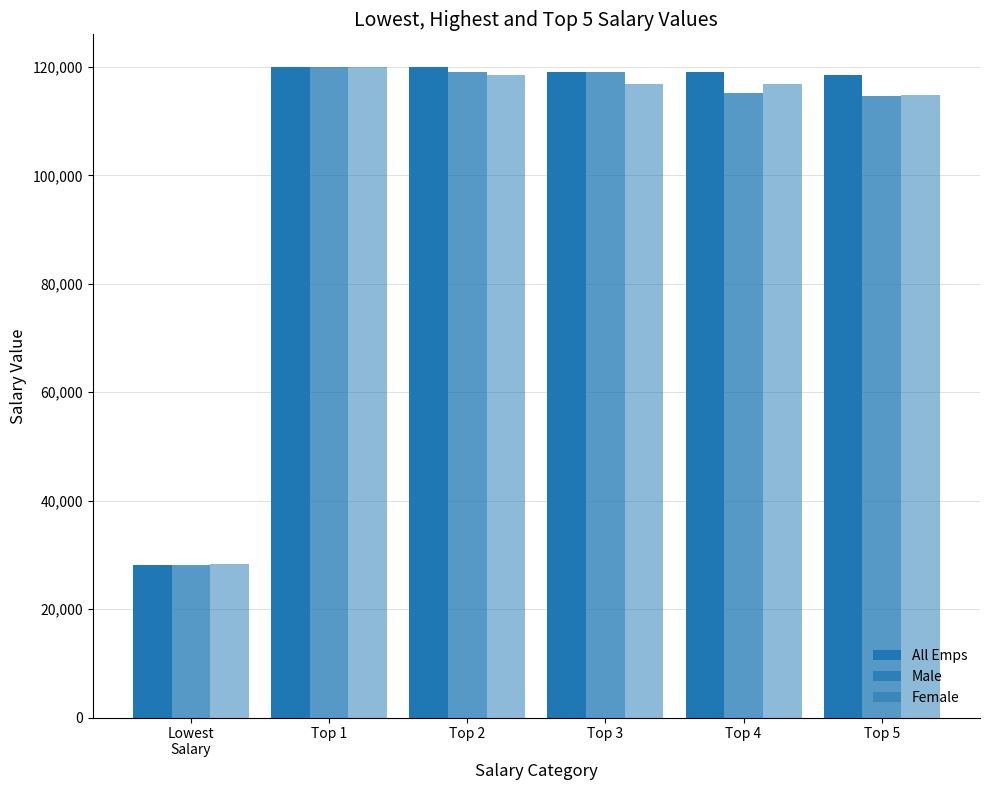

How many series are shown in this chart?

3